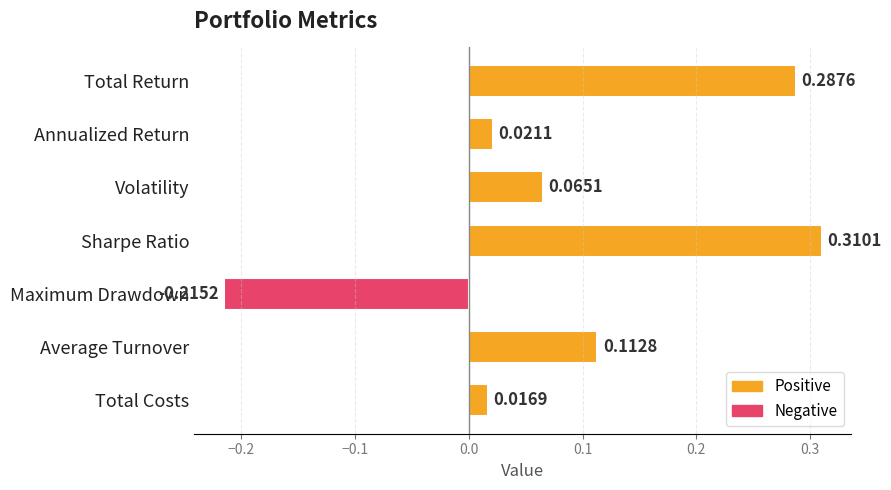

What is the label of the 5th bar from the top?

Maximum Drawdown